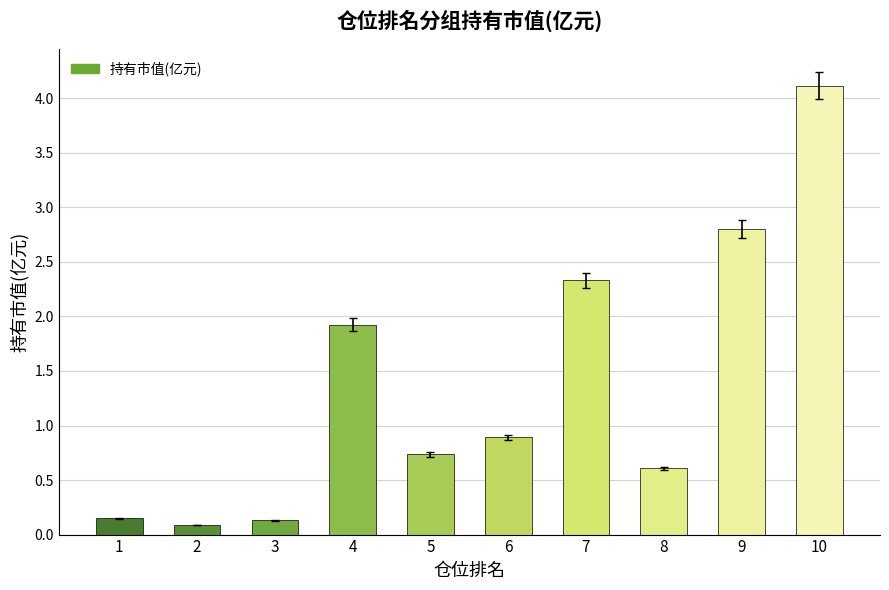

Which has a higher value, 6 or 2?

6